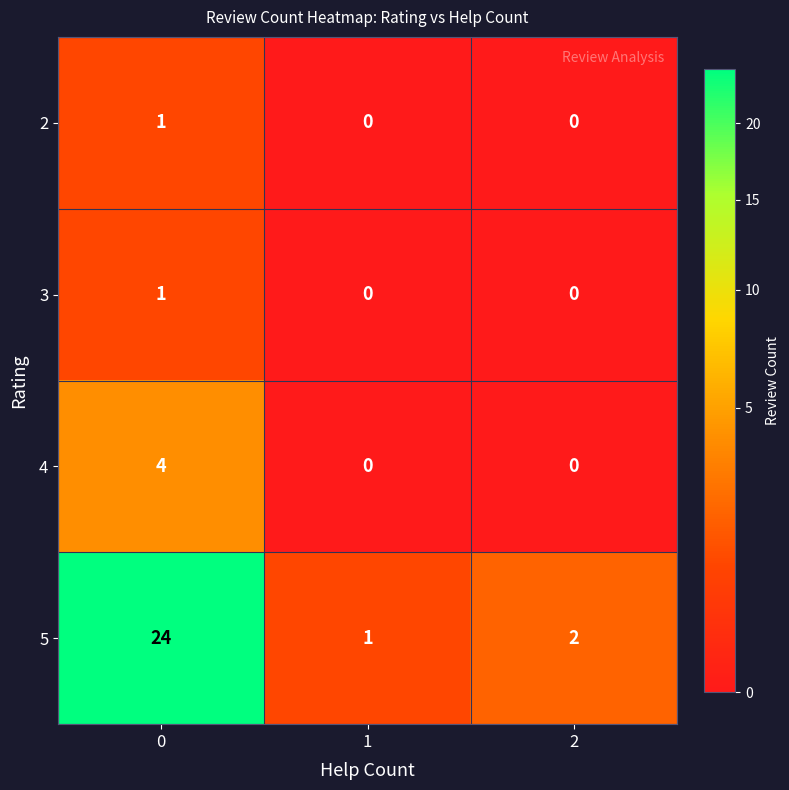

Read the 5 value at 0, to the nearest 10.

20